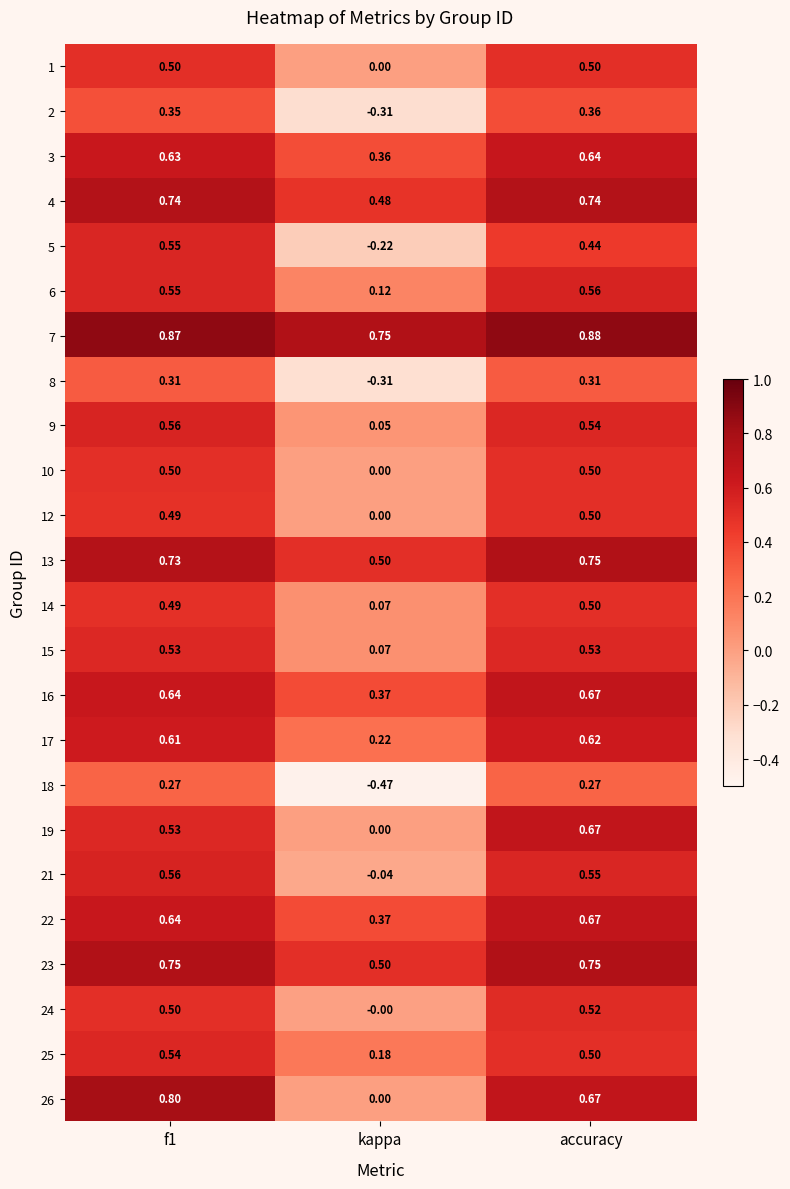

Which category has the lowest value in the 10 series?

kappa